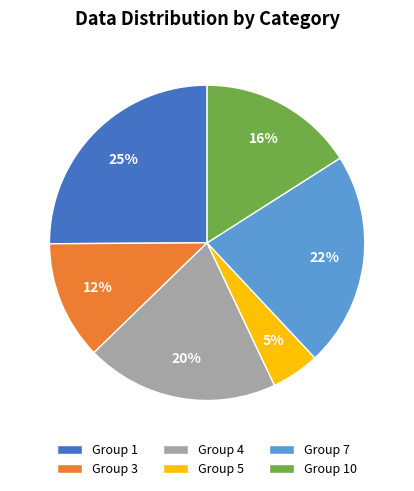

Is there a majority slice in this chart?

No